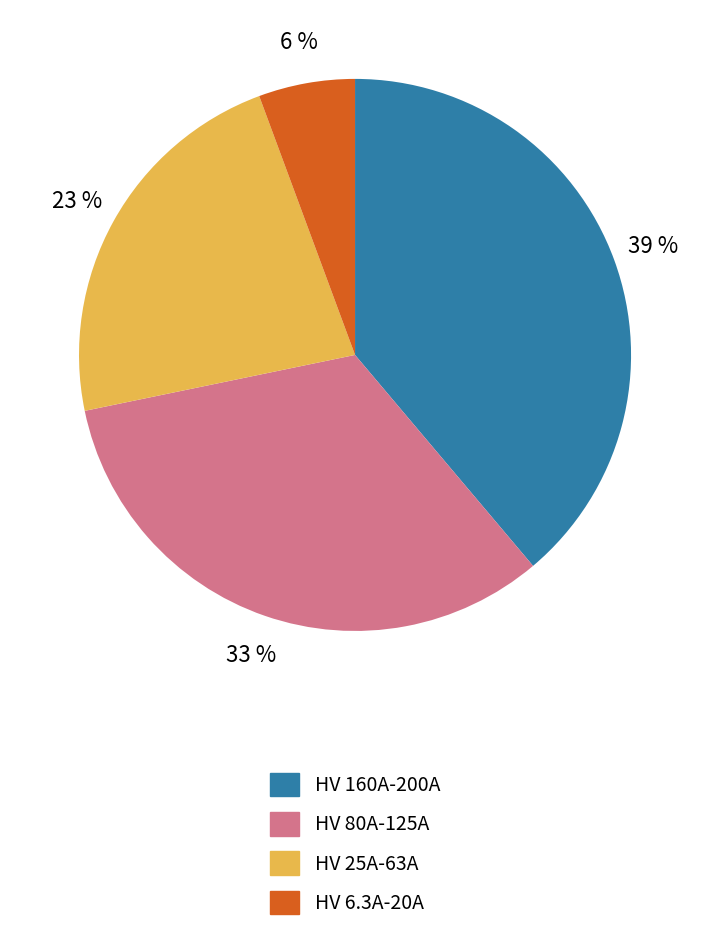

Rank the categories by value from lowest to highest.

HV 6.3A-20A, HV 25A-63A, HV 80A-125A, HV 160A-200A